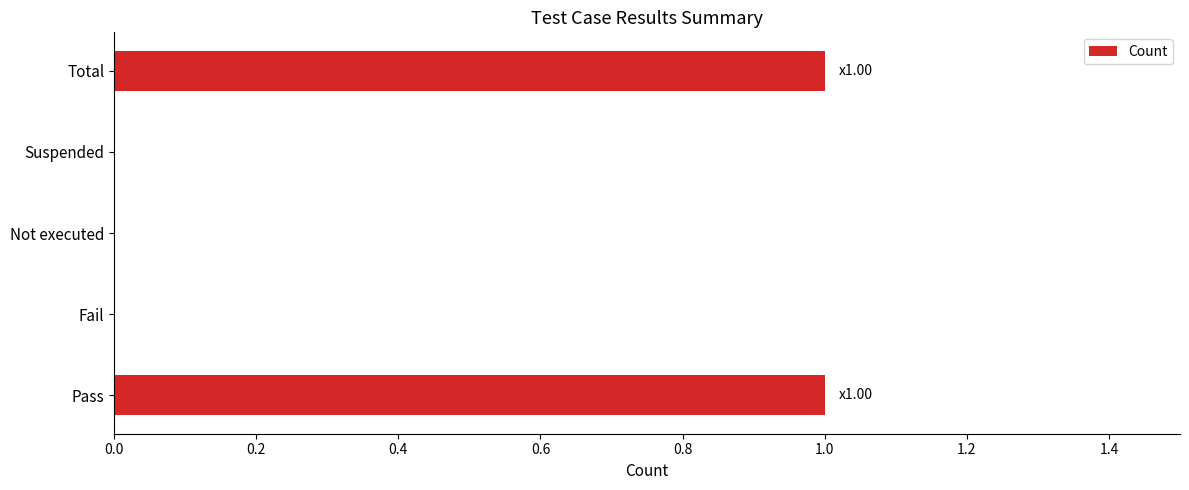

Which has a higher value, Total or Fail?

Total